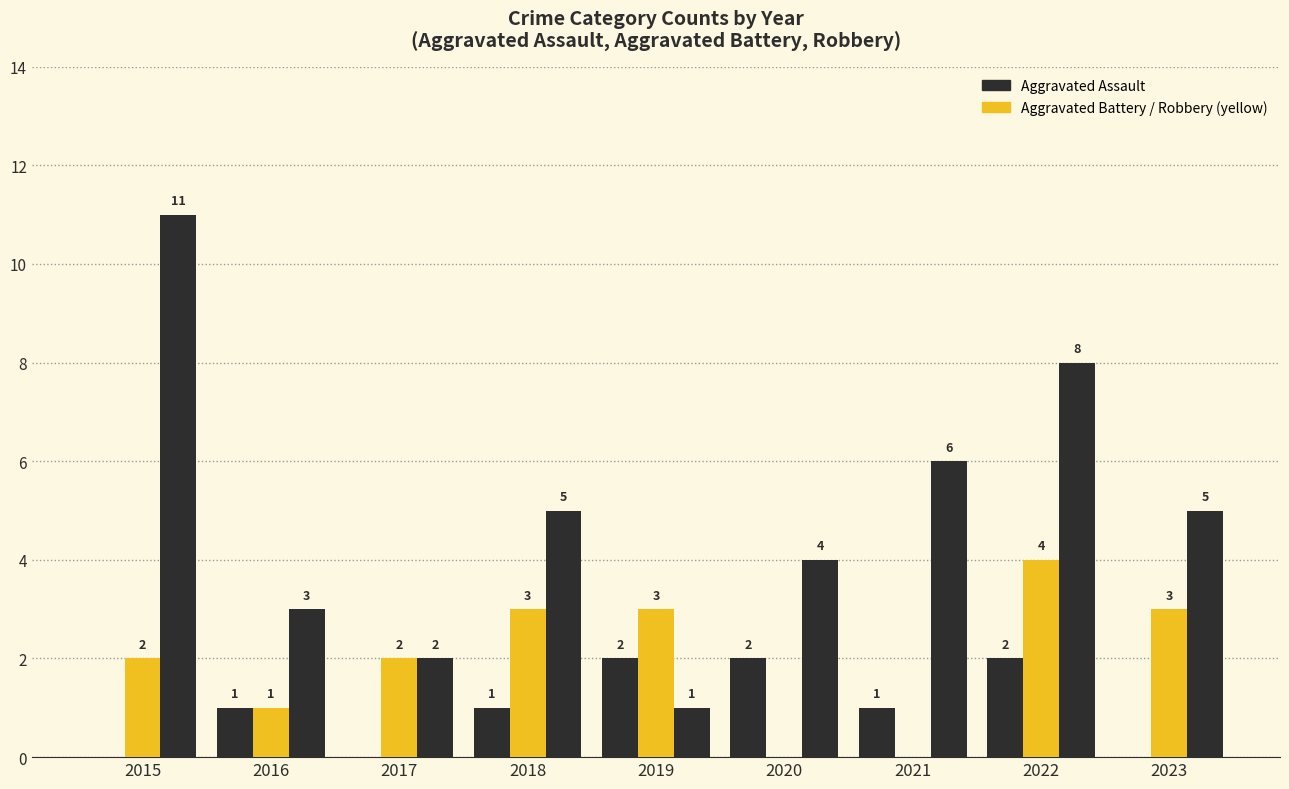

Are the bars horizontal?

No